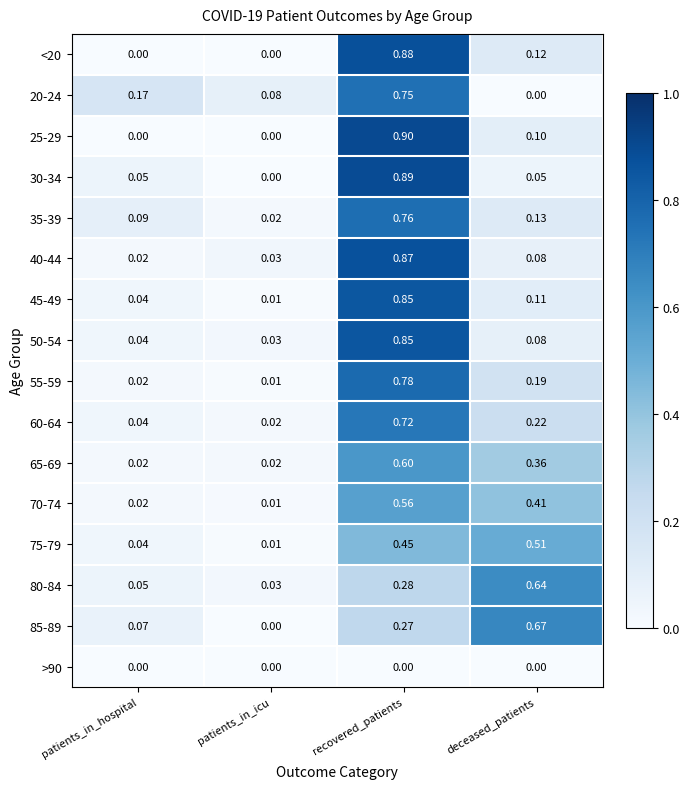

Rank the categories by 80-84 value from lowest to highest.

patients_in_icu, patients_in_hospital, recovered_patients, deceased_patients